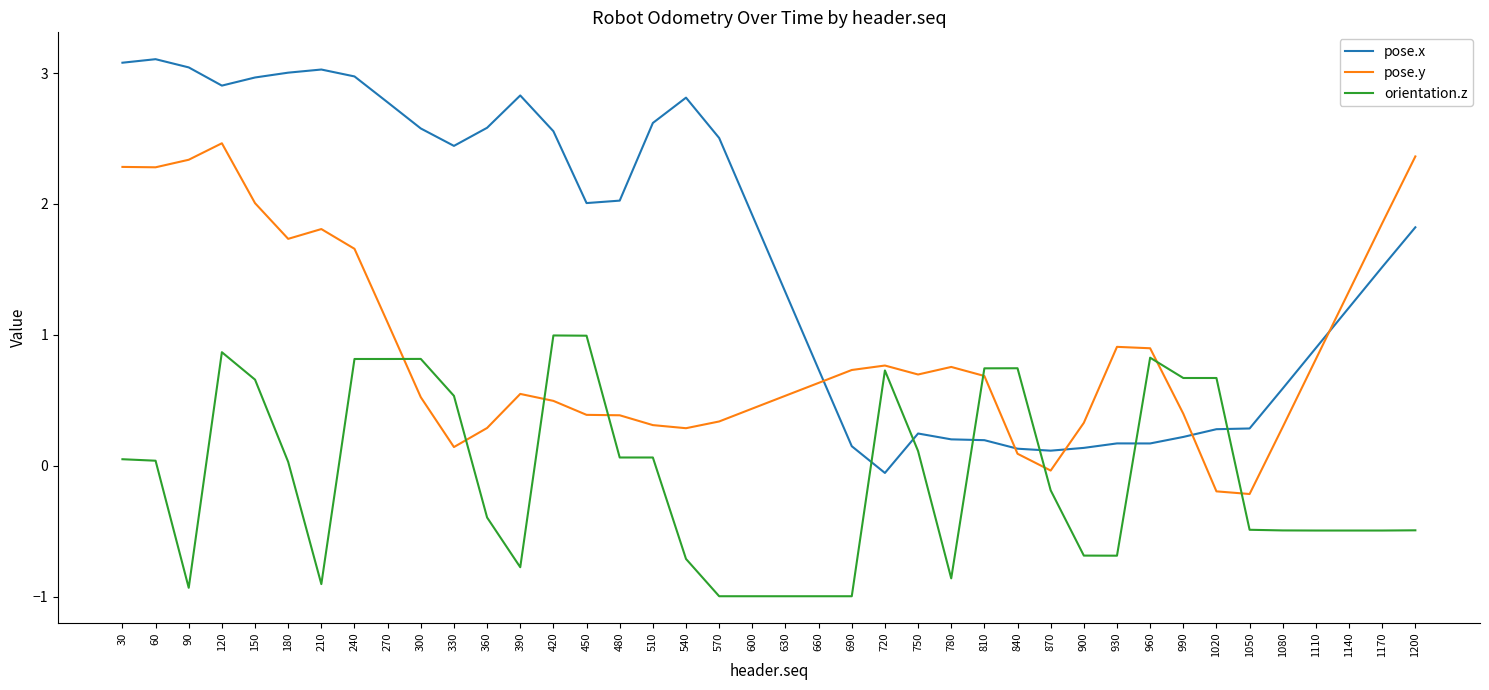

Where do pose.y and orientation.z first cross each other?

270 and 300